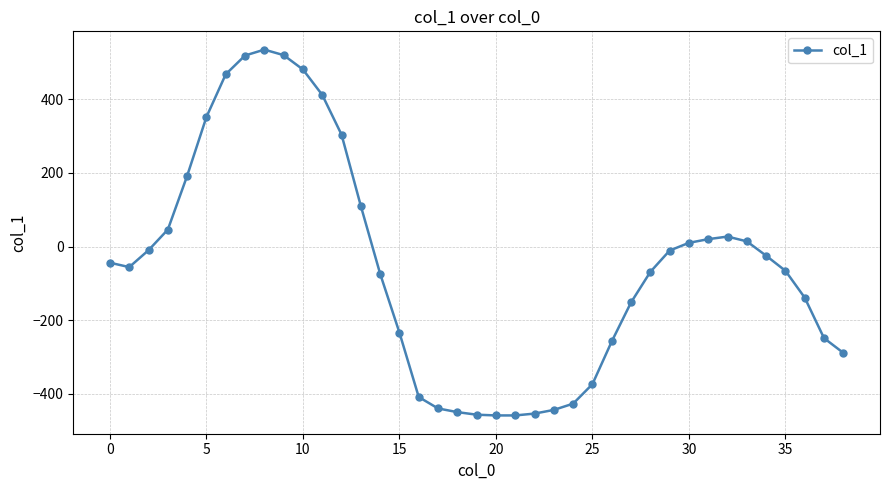

True or false: the data has more than 1 interior local peaks.

True